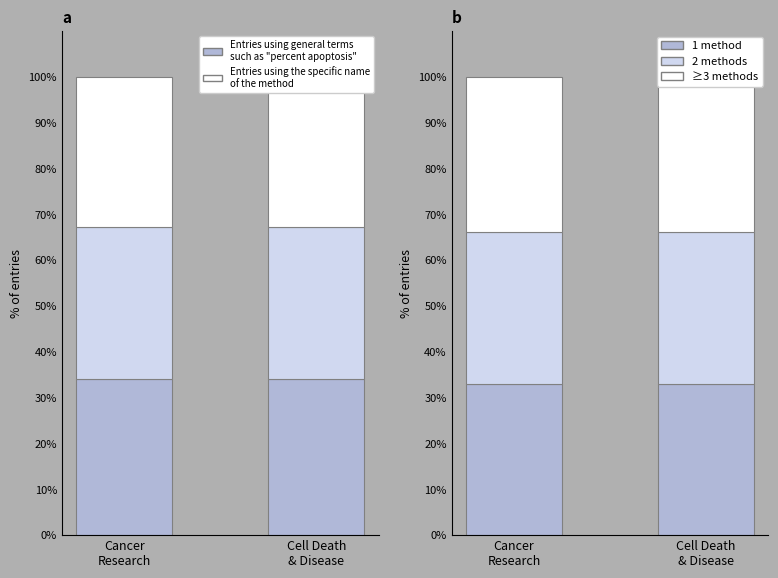

The ≥3 methods series shows 13.6 at Cell Death
& Disease. True or false?

False